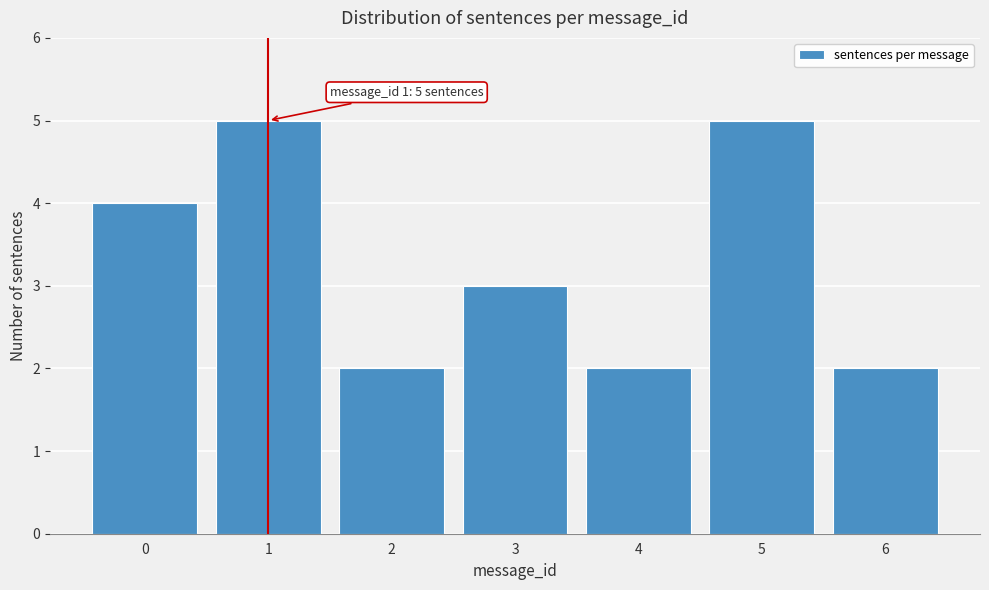

Reading left to right, transcribe all the data shown in this chart.

0=4	1=5	2=2	3=3	4=2	5=5	6=2